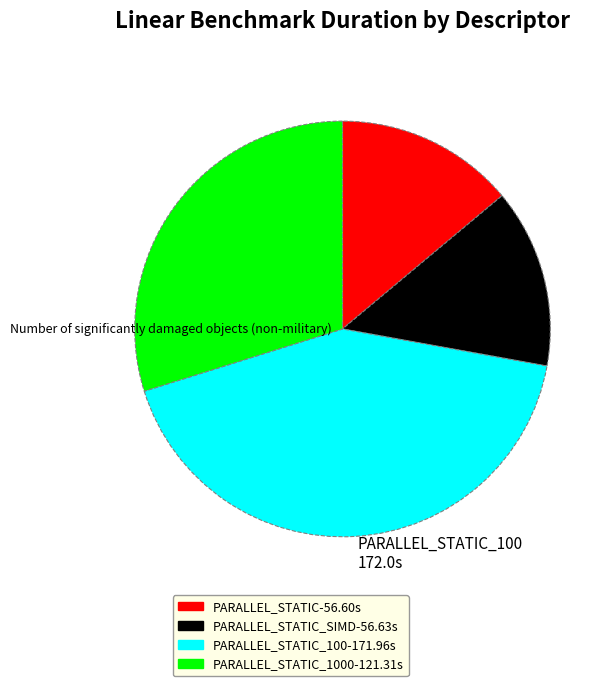

Does any single category account for the majority?

No